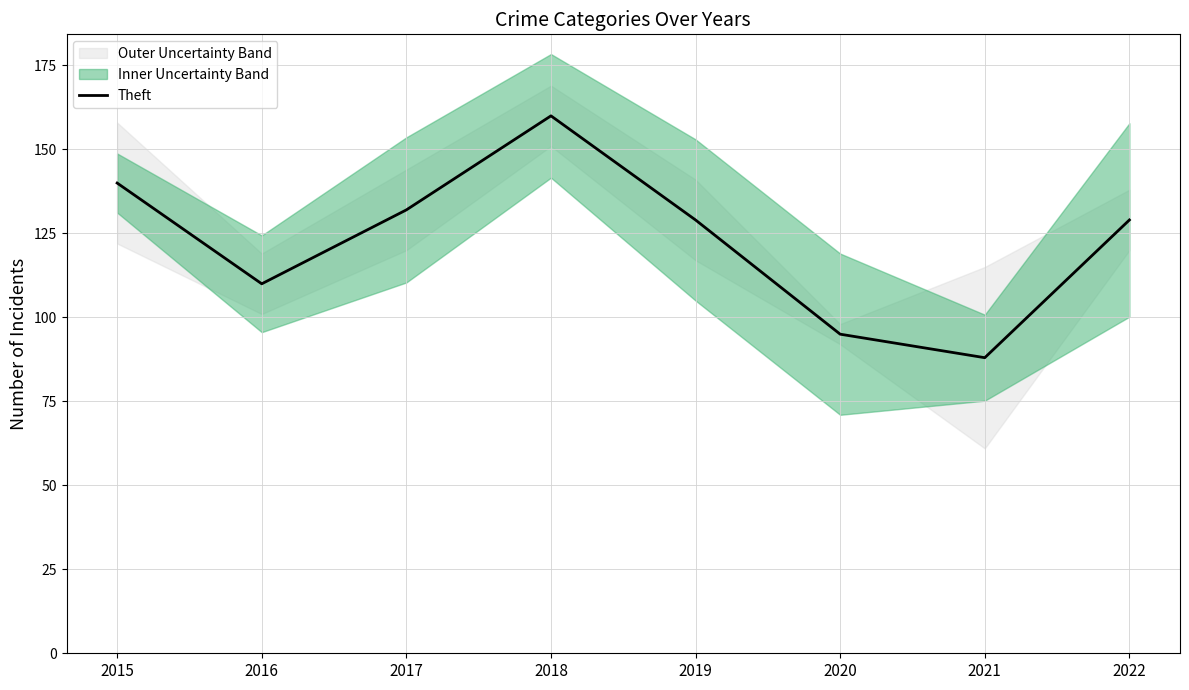

Which label corresponds to the smallest value in the chart?

2021